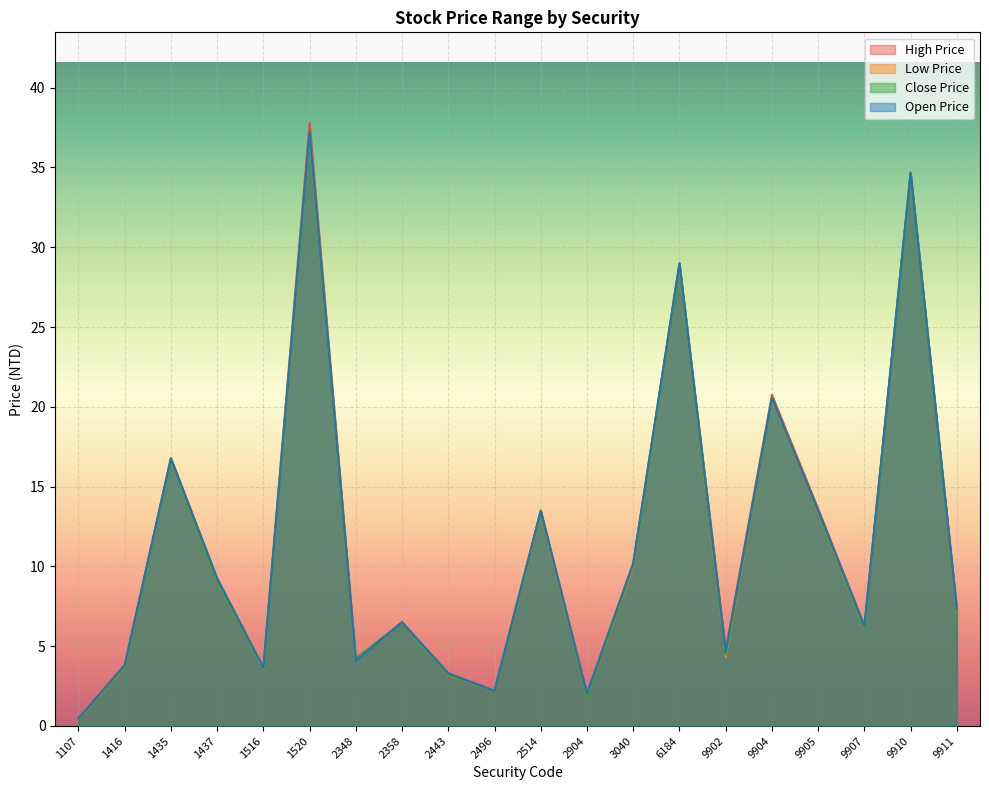

What is the value of the Close Price point at the 16th from the left?

20.6